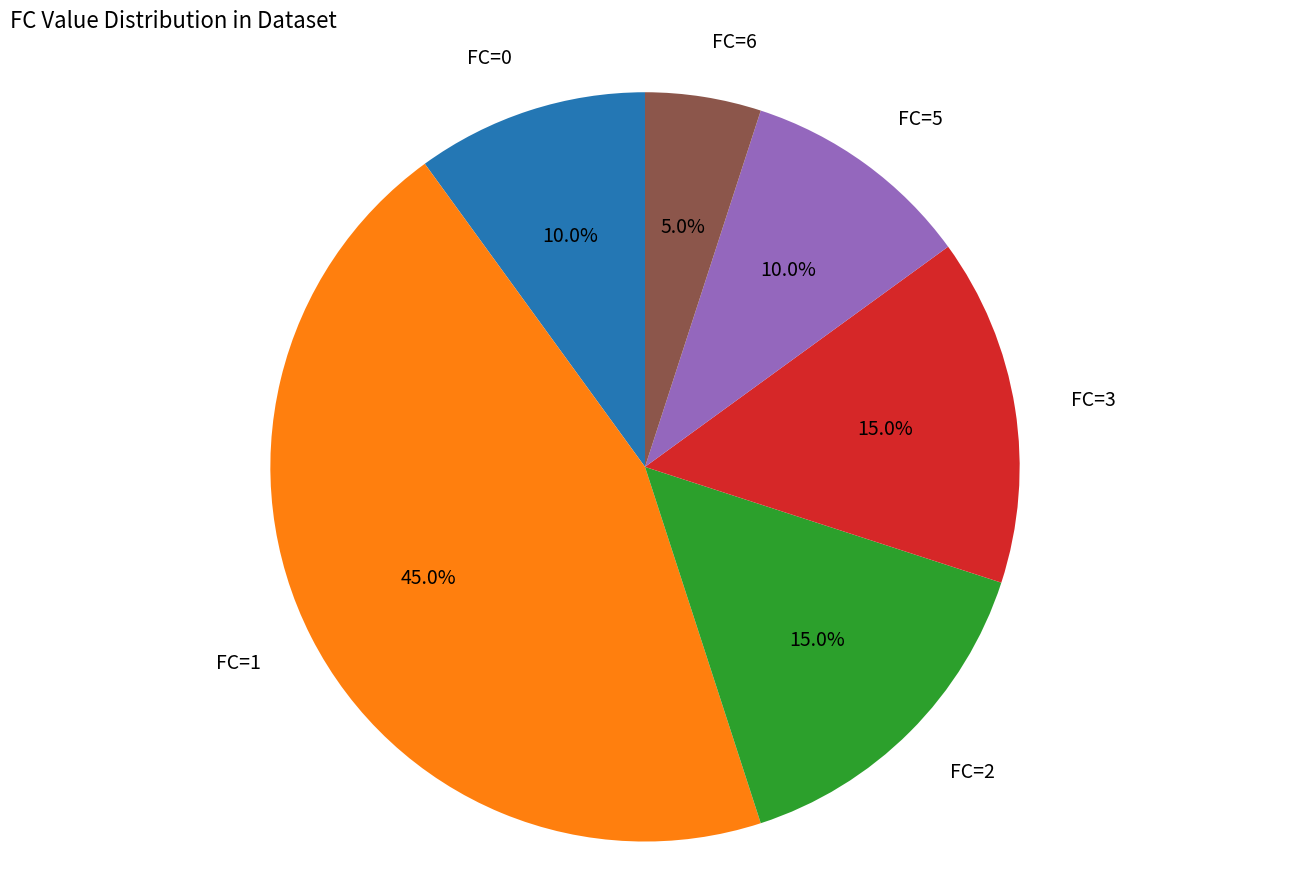

Does any single category account for the majority?

No